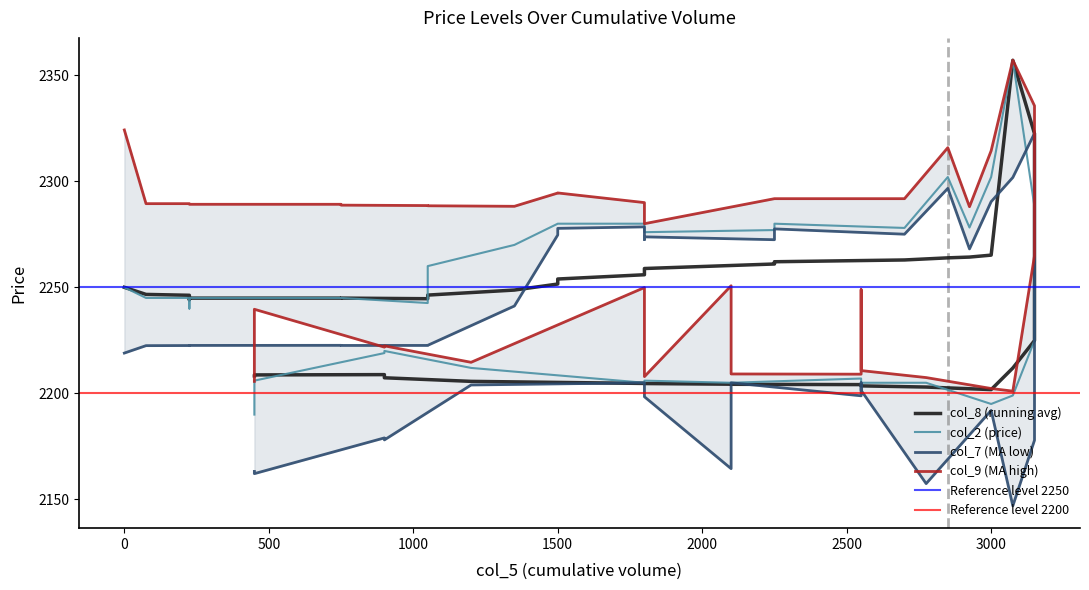

How many data points in col_7 are less than 2222?

17